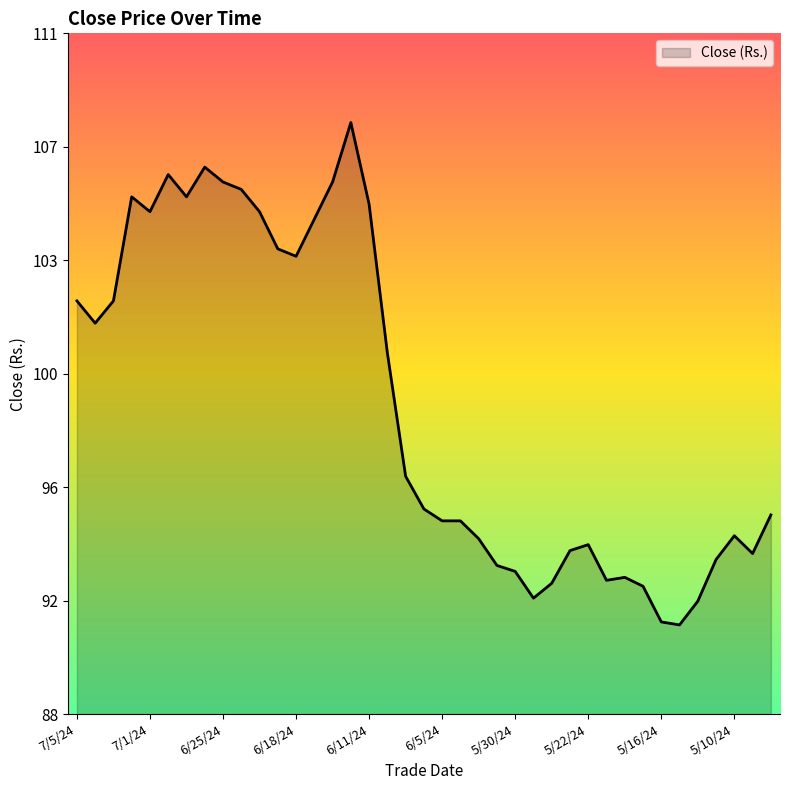

True or false: there are more than 1 points higher than both neighbors.

True